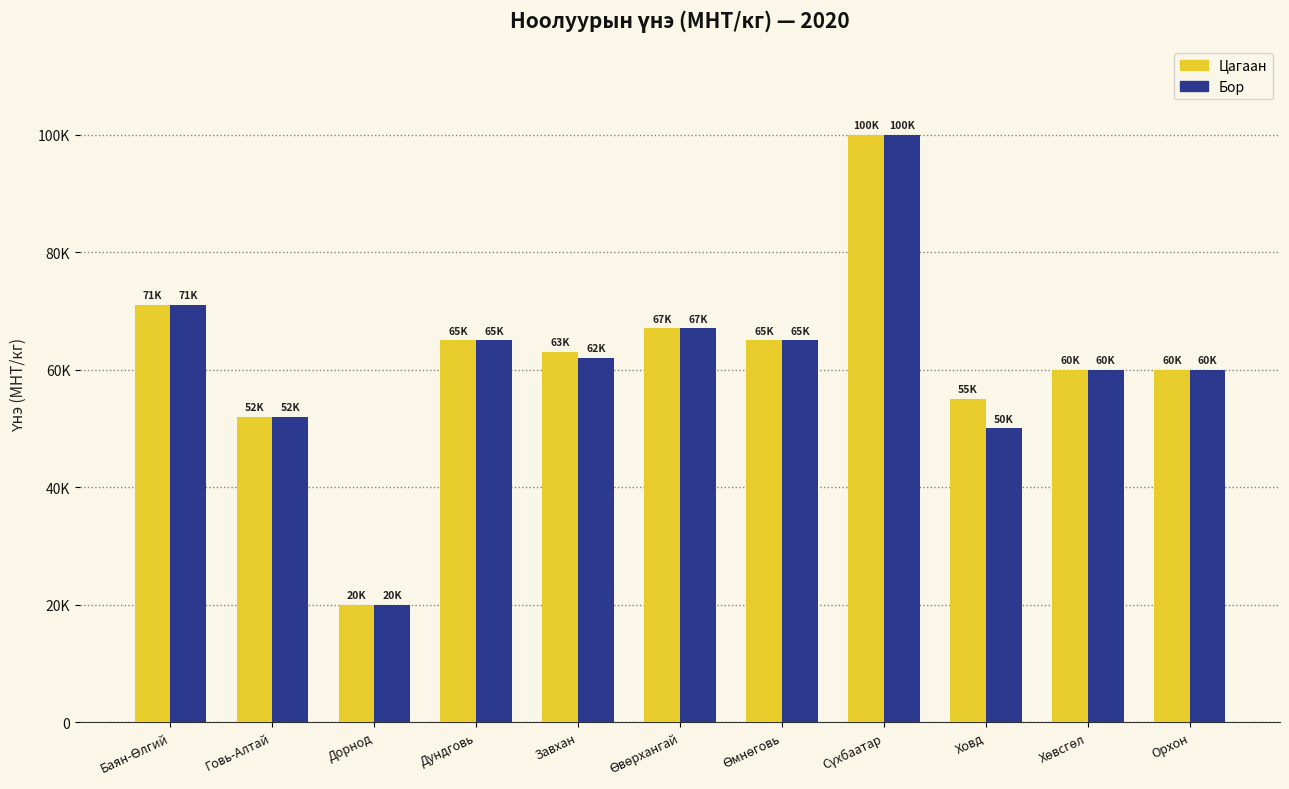

Reading left to right, what are all the values shown in this chart?

Цагаан: Баян-Өлгий=71000	Говь-Алтай=52000	Дорнод=20000	Дундговь=65000	Завхан=63000	Өвөрхангай=67000	Өмнөговь=65000	Сүхбаатар=100000	Ховд=55000	Хөвсгөл=60000	Орхон=60000
Бор: Баян-Өлгий=71000	Говь-Алтай=52000	Дорнод=20000	Дундговь=65000	Завхан=62000	Өвөрхангай=67000	Өмнөговь=65000	Сүхбаатар=100000	Ховд=50000	Хөвсгөл=60000	Орхон=60000